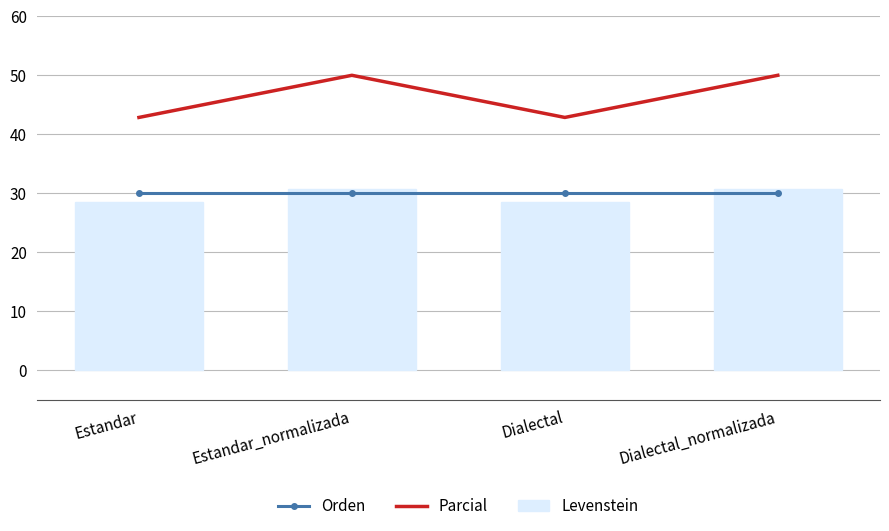

List the series in order of their peak value, highest first.

Parcial, Levenstein, Orden